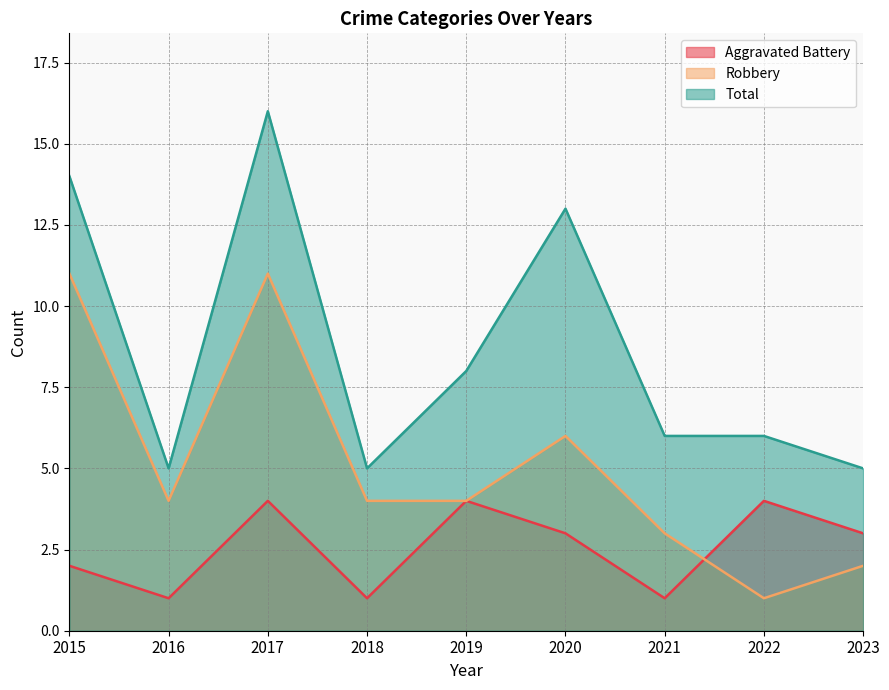

How many intersections are there between Robbery and Aggravated Battery?

1